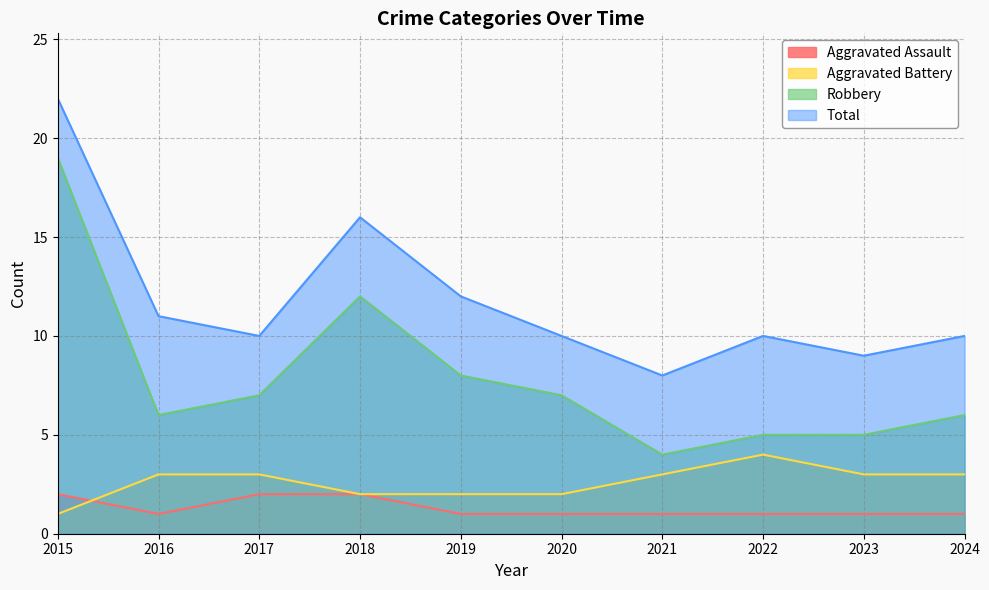

Is it true that Aggravated Assault equals 2 at 2021?

False